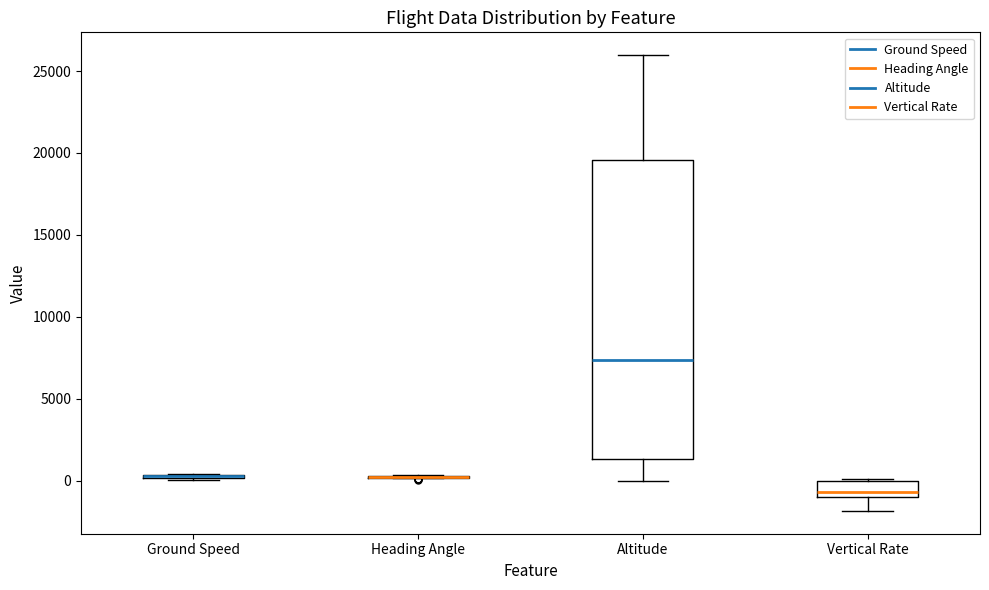

Comparing the boxes themselves (not the whiskers), which one is the tallest?

Altitude